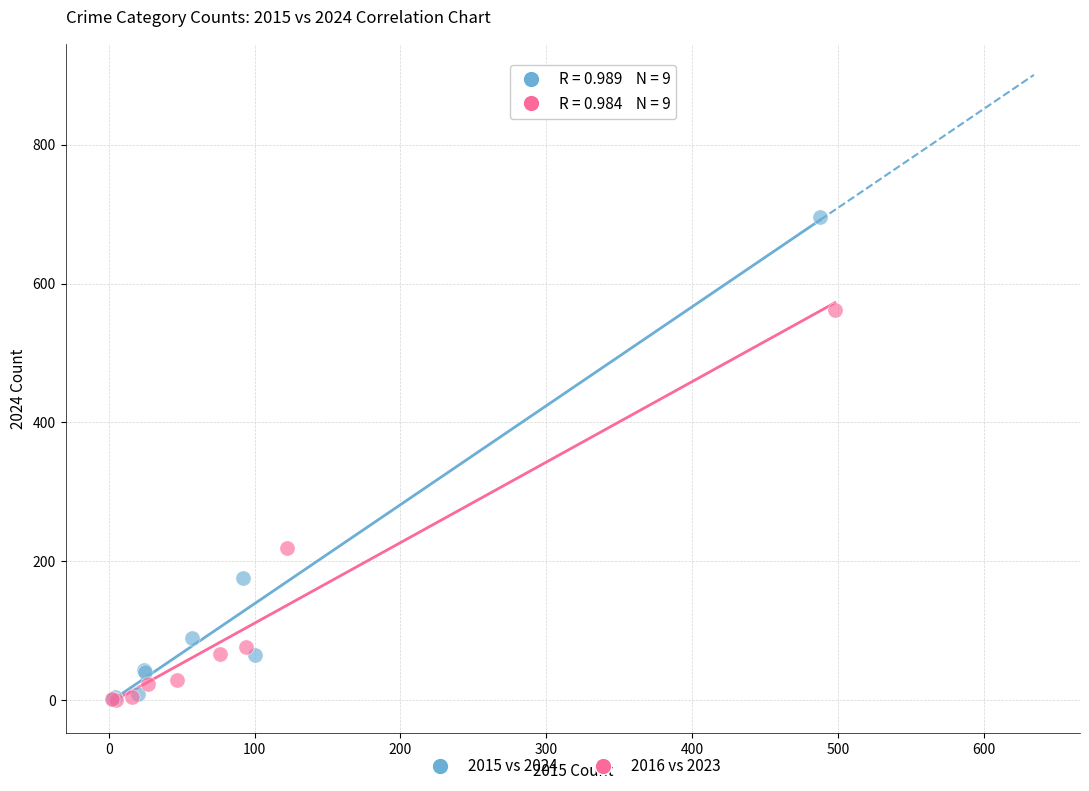

What are all the series names shown in the legend?

2015 vs 2024, 2016 vs 2023